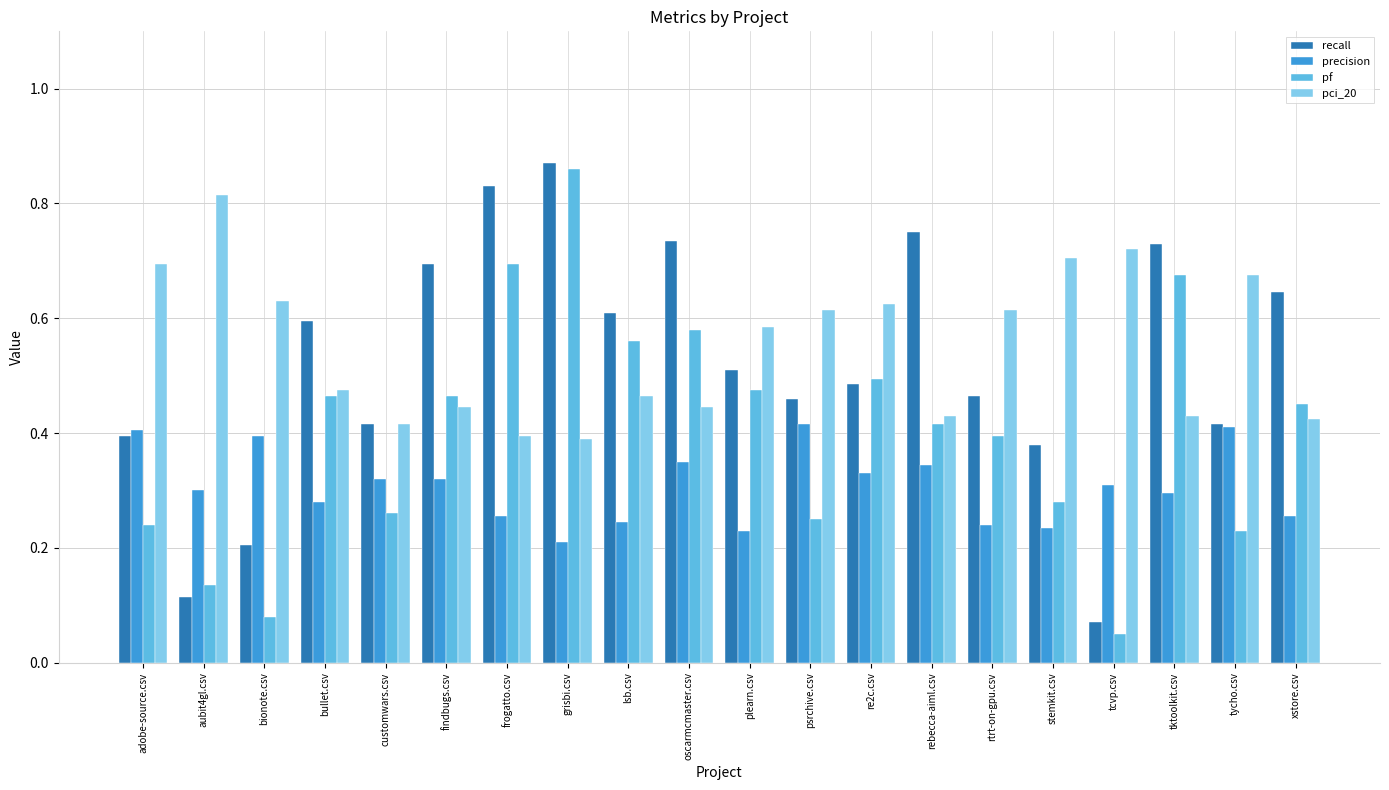

The value of recall at tktoolkit.csv is 0.2. True or false?

False